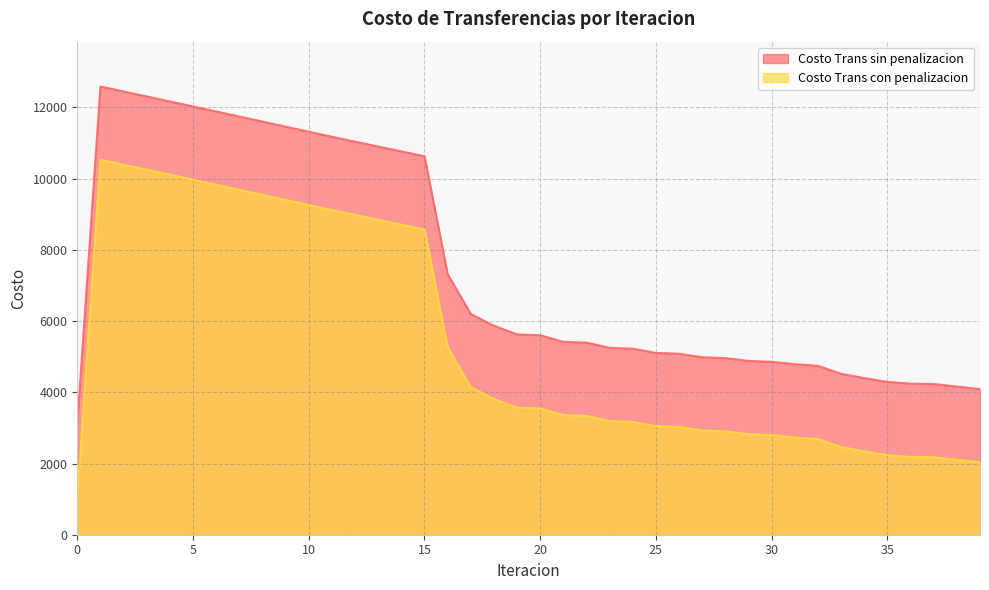

Rank the categories by Costo Trans con penalizacion value from lowest to highest.

0, 39, 38, 37, 36, 35, 34, 33, 32, 31, 30, 29, 28, 27, 26, 25, 24, 23, 22, 21, 20, 19, 18, 17, 16, 15, 14, 13, 12, 11, 10, 9, 8, 7, 6, 5, 4, 3, 2, 1